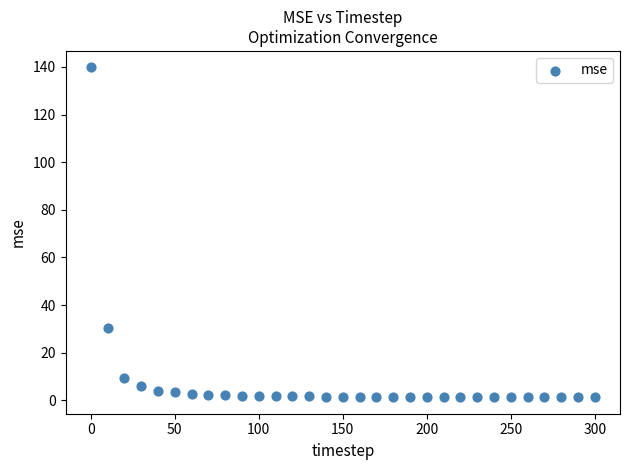

What is the range of X values (max minus min)?

300.0